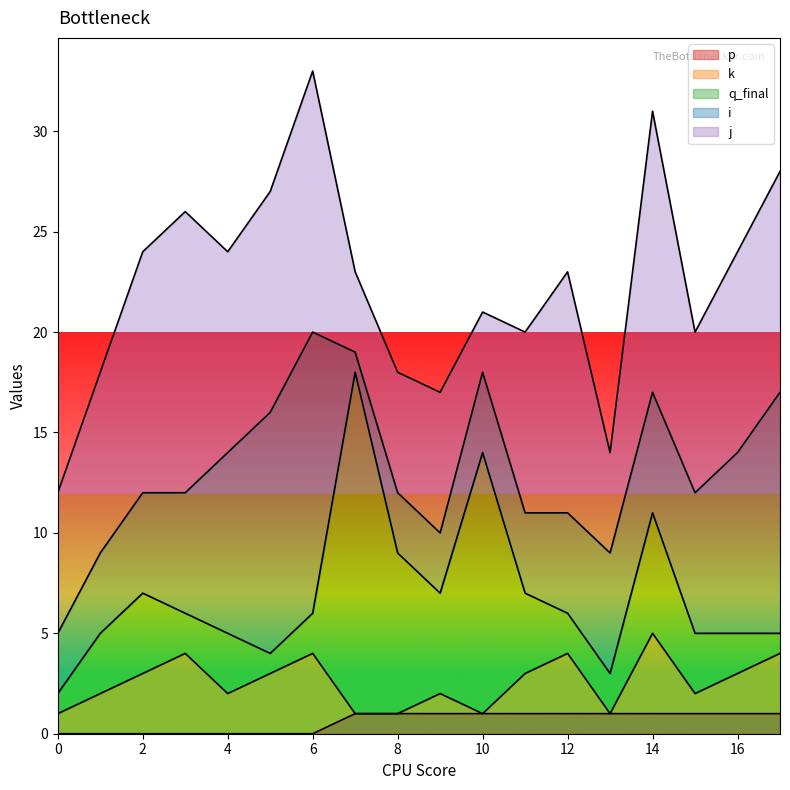

Reading left to right, what are all the values shown in this chart?

j: 0=7	1=9	2=12	3=14	4=10	5=11	6=13	7=4	8=6	9=7	10=3	11=9	12=12	13=5	14=14	15=8	16=10	17=11
i: 0=3	1=4	2=5	3=6	4=9	5=12	6=14	7=1	8=3	9=3	10=4	11=4	12=5	13=6	14=6	15=7	16=9	17=12
q_final: 0=1	1=3	2=4	3=2	4=3	5=1	6=2	7=17	8=8	9=5	10=13	11=4	12=2	13=2	14=6	15=3	16=2	17=1
k: 0=1	1=2	2=3	3=4	4=2	5=3	6=4	7=0	8=0	9=1	10=0	11=2	12=3	13=0	14=4	15=1	16=2	17=3
p: 0=0	1=0	2=0	3=0	4=0	5=0	6=0	7=1	8=1	9=1	10=1	11=1	12=1	13=1	14=1	15=1	16=1	17=1